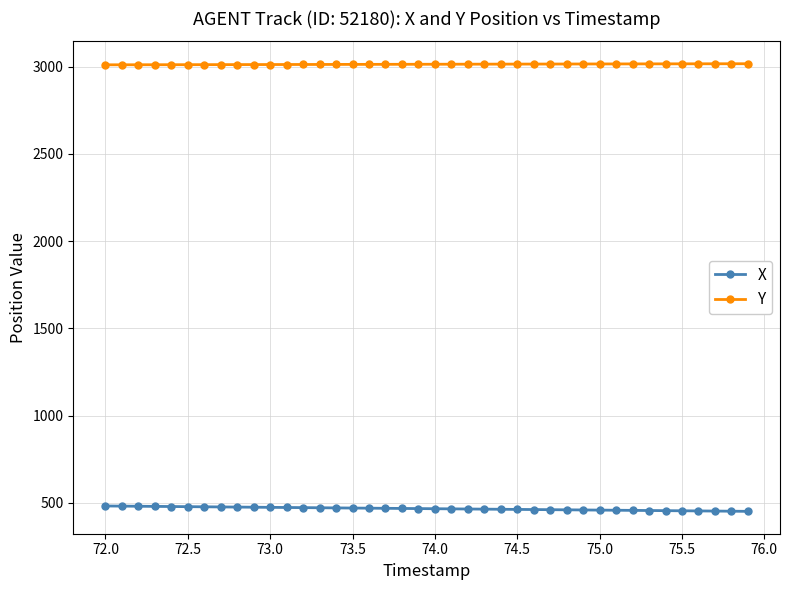

What is the value of the Y point at the 29th from the left?

3014.8